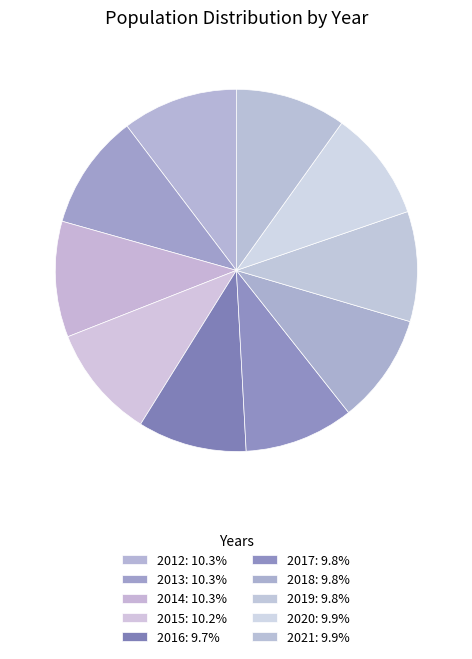

Does any single category account for the majority?

No